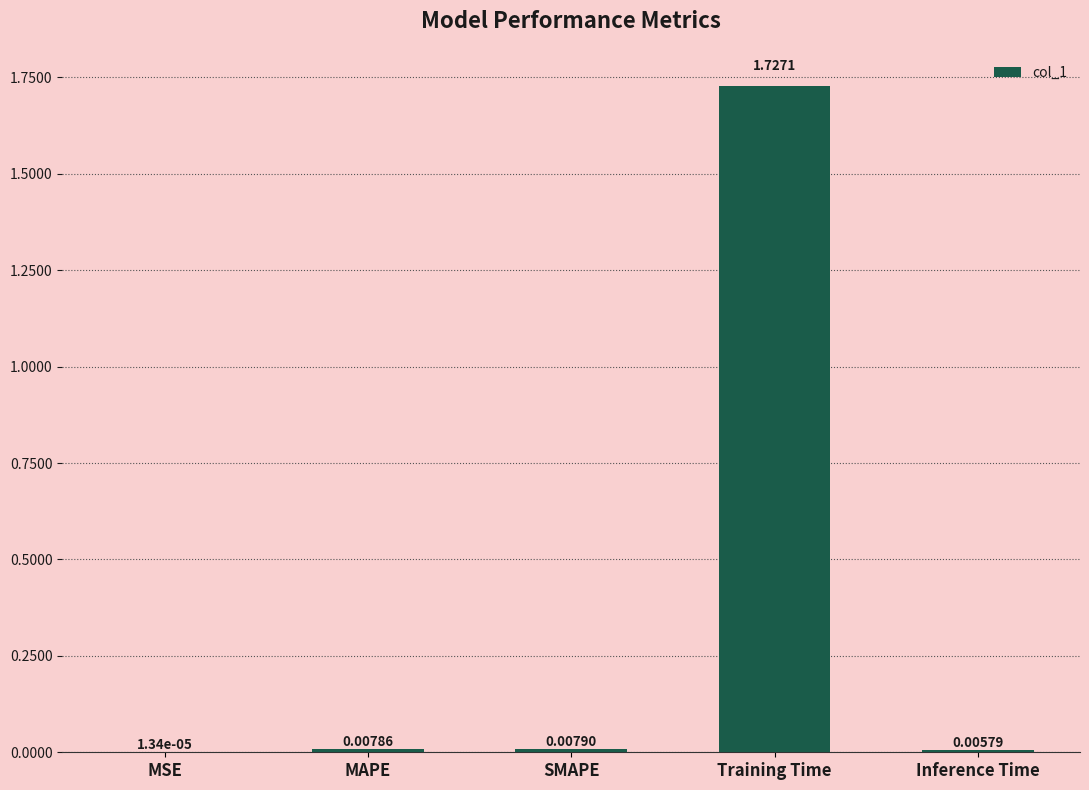

Which has a higher value, MAPE or SMAPE?

SMAPE